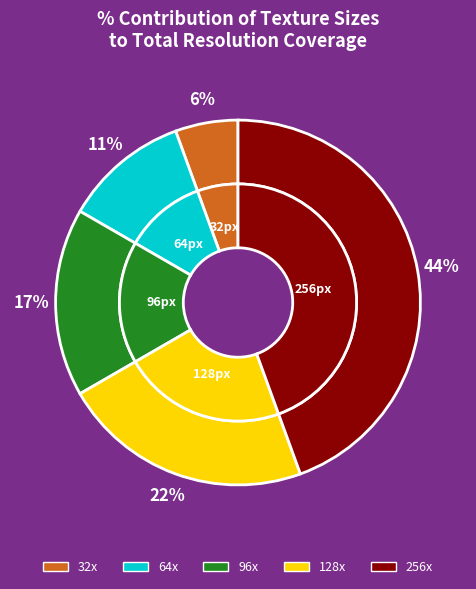

Is there any slice that represents more than half of the pie?

No